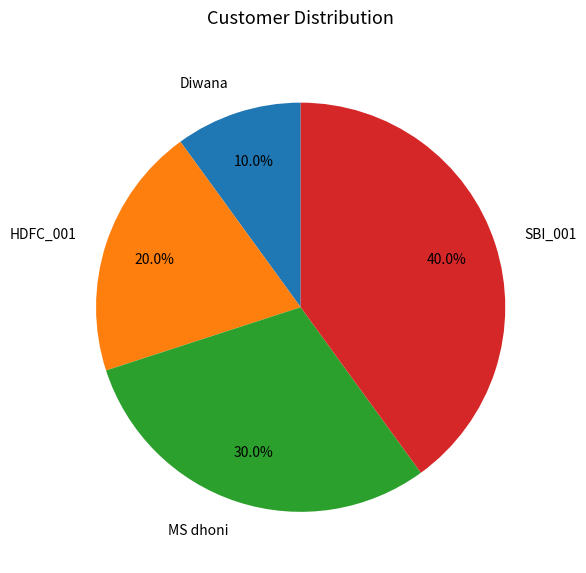

Is it true that MS dhoni is 18% of the pie?

False